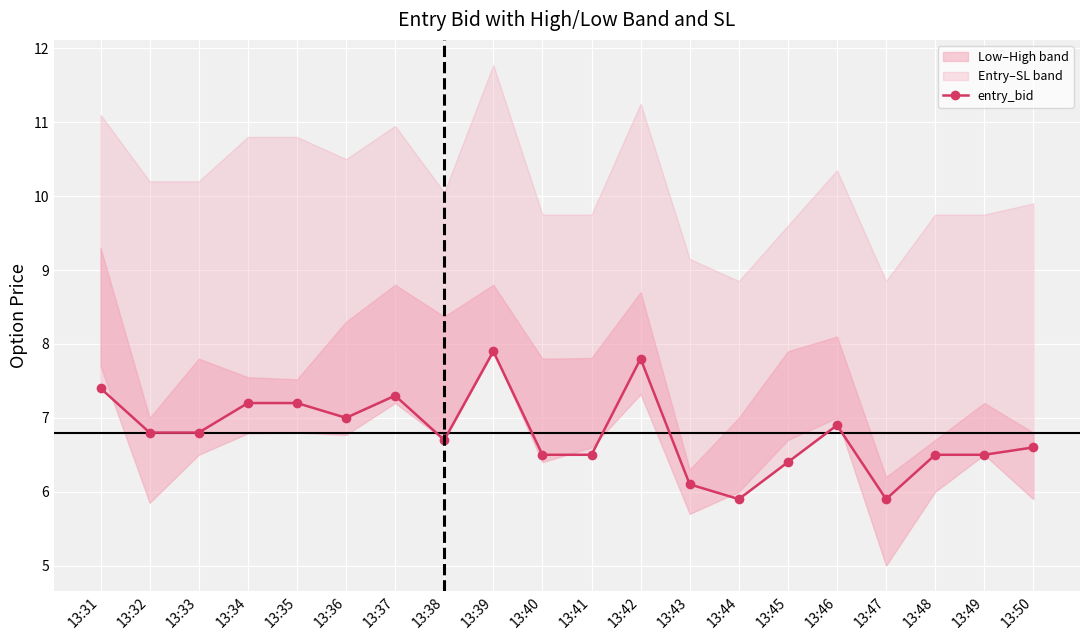

At which category does the chart reach its minimum across all series?

13:44